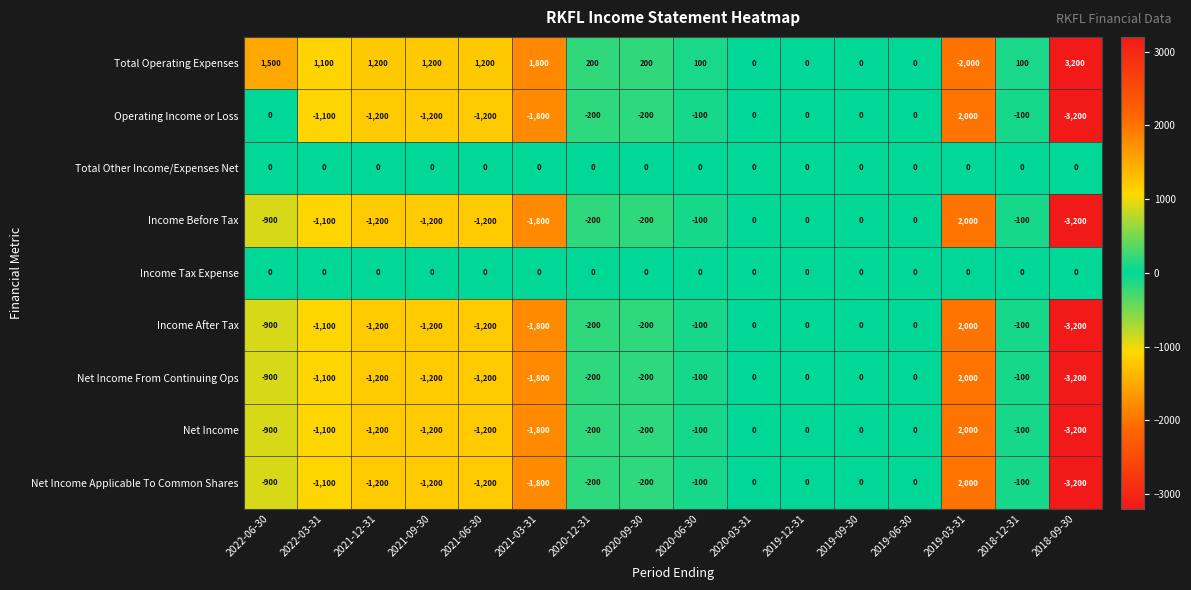

At which label is Income Before Tax closest to -600?

2022-06-30